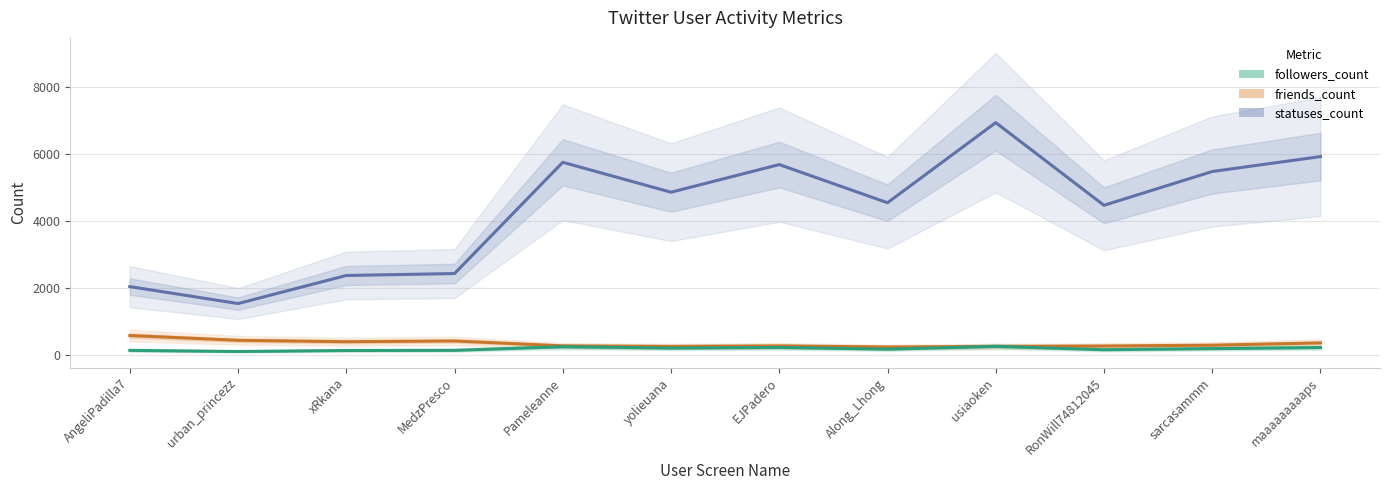

True or false: statuses_count and followers_count intersect in this chart.

False